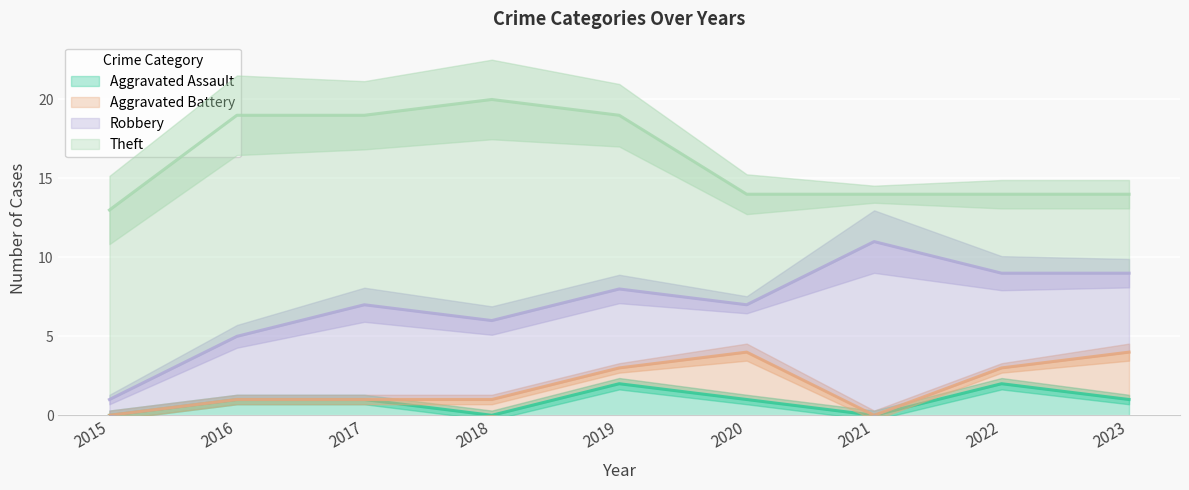

At how many categories does at least one series exceed 1?

9